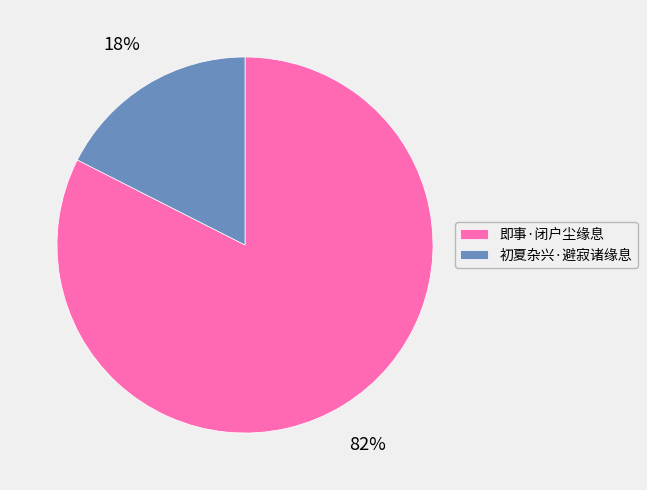

Between 即事·闭户尘缘息 and 初夏杂兴·避寂诸缘息, which is larger?

即事·闭户尘缘息